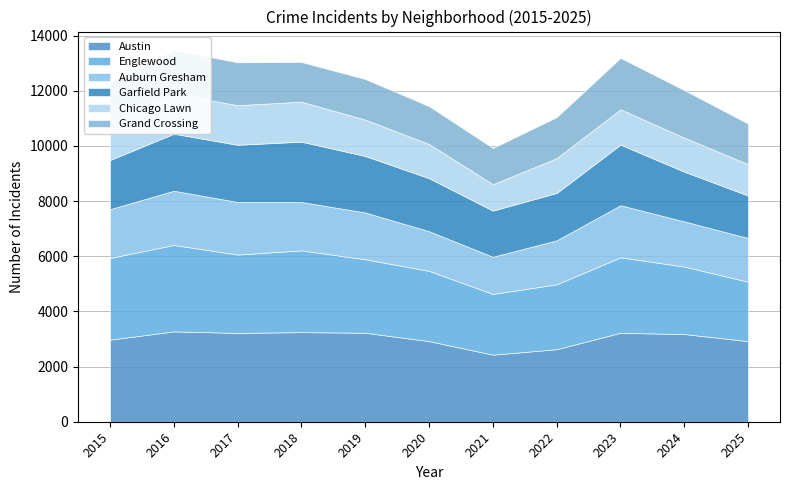

Reading left to right, list all the values displayed in this chart.

Austin: 2975	3275	3221	3248	3226	2922	2431	2629	3224	3179	2922
Englewood: 2961	3133	2839	2964	2664	2547	2202	2353	2737	2446	2154
Auburn Gresham: 1768	1966	1907	1754	1696	1438	1347	1594	1887	1637	1584
Garfield Park: 1782	2067	2073	2188	2047	1922	1674	1719	2197	1802	1540
Chicago Lawn: 1387	1447	1436	1449	1319	1240	956	1260	1283	1235	1138
Grand Crossing: 1421	1583	1554	1437	1471	1371	1314	1486	1862	1720	1469